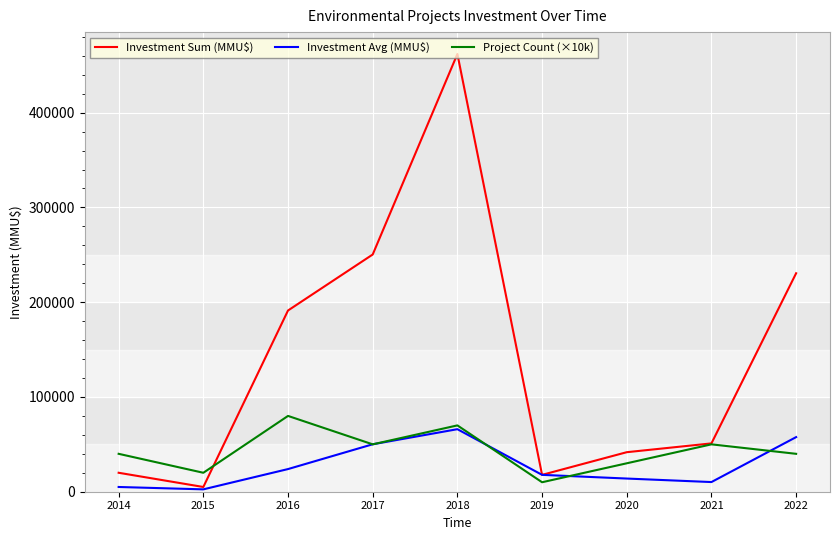

What is the maximum value shown in the chart?

461944